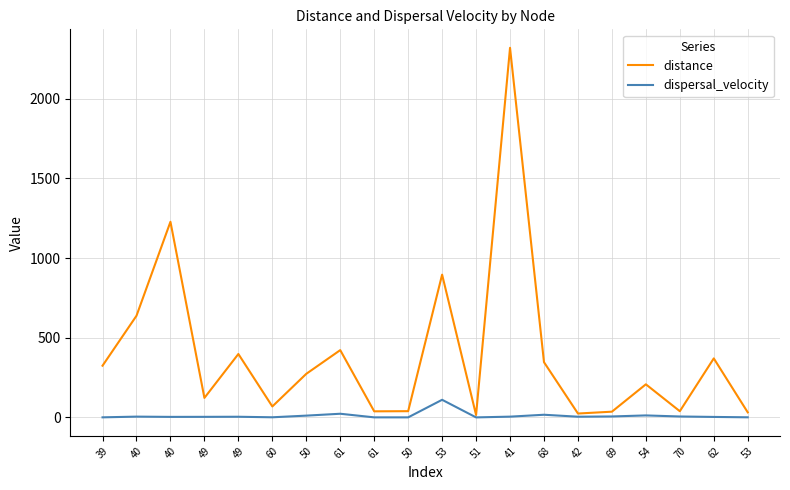

What are all the series names shown in the legend?

distance, dispersal_velocity